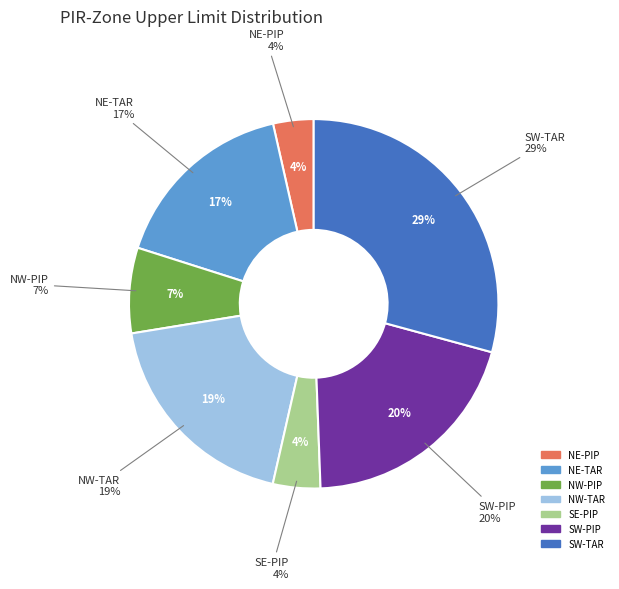

Rank the categories by value from highest to lowest.

SW-TAR, SW-PIP, NW-TAR, NE-TAR, NW-PIP, SE-PIP, NE-PIP